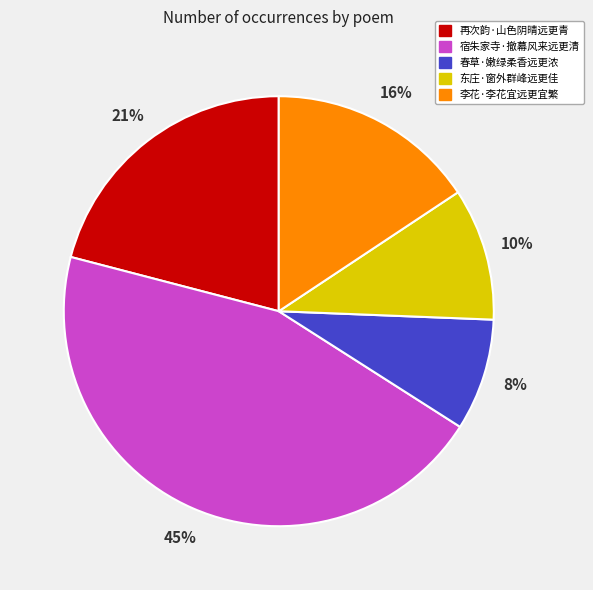

Combined, do 再次韵·山色阴晴远更青 and 李花·李花宜远更宜繁 account for over 50%?

No